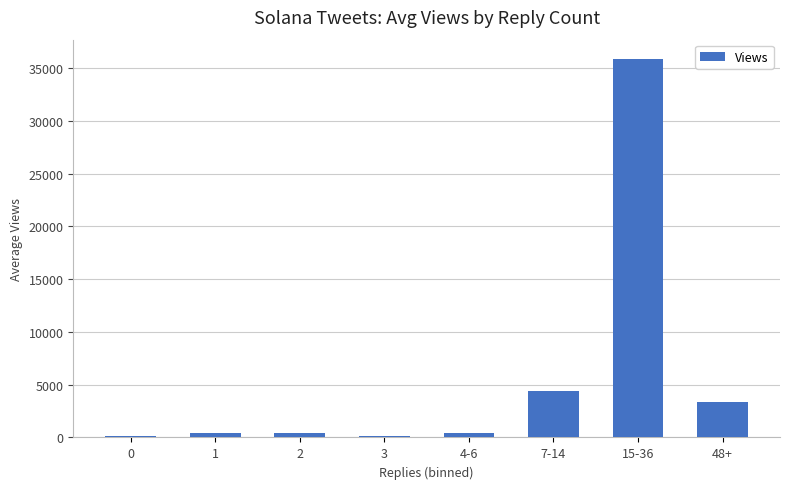

Is it true that the value at 7-14 is 6109.7?

False